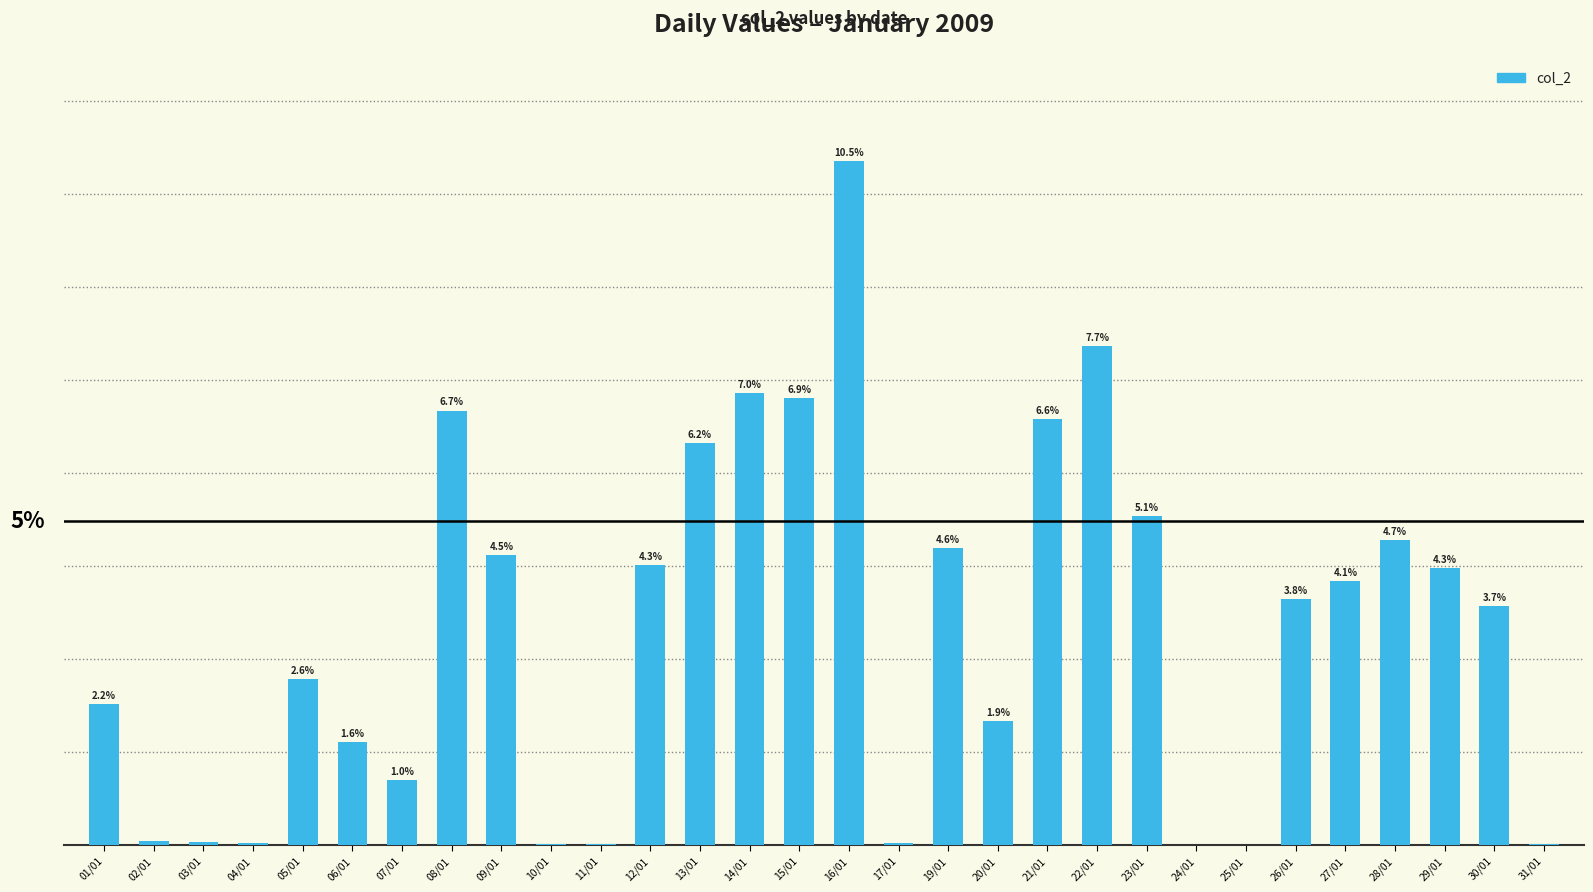

Are the bars horizontal?

No